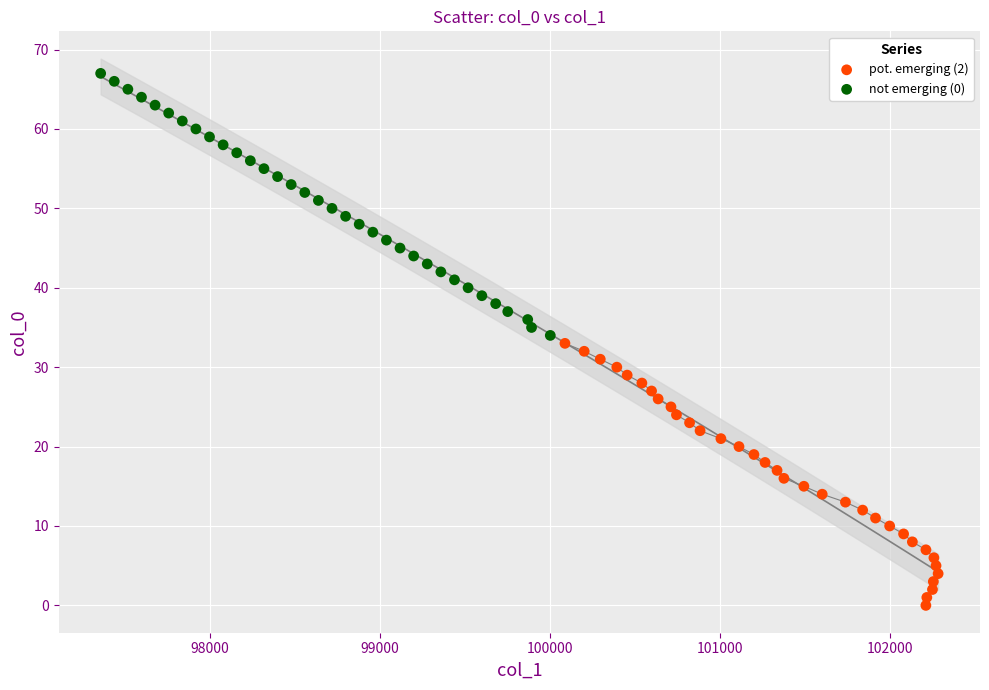

Which series reaches the minimum Y coordinate?

pot. emerging (2)